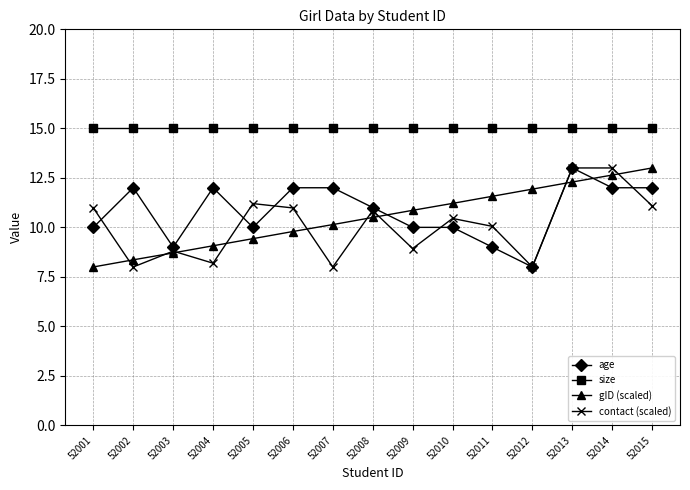

At 52001, list the series in order from largest to smallest.

size, contact (scaled), age, gID (scaled)